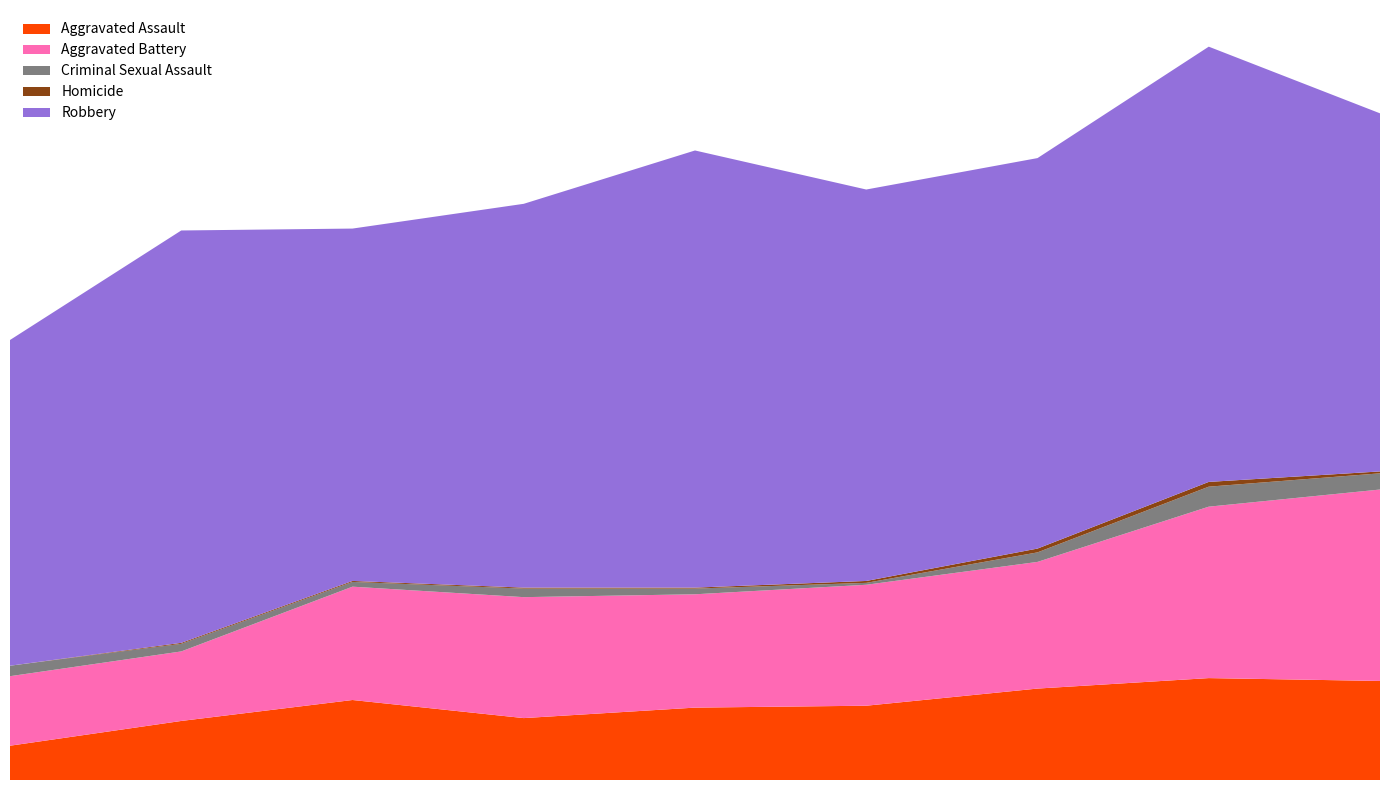

Reading left to right, what are all the values shown in this chart?

Aggravated Assault: 36	62	84	65	76	78	96	107	104
Aggravated Battery: 73	73	119	127	119	127	133	180	201
Criminal Sexual Assault: 11	8	5	9	6	2	10	21	17
Homicide: 0	1	1	1	1	2	4	5	2
Robbery: 342	433	370	403	459	411	410	457	376